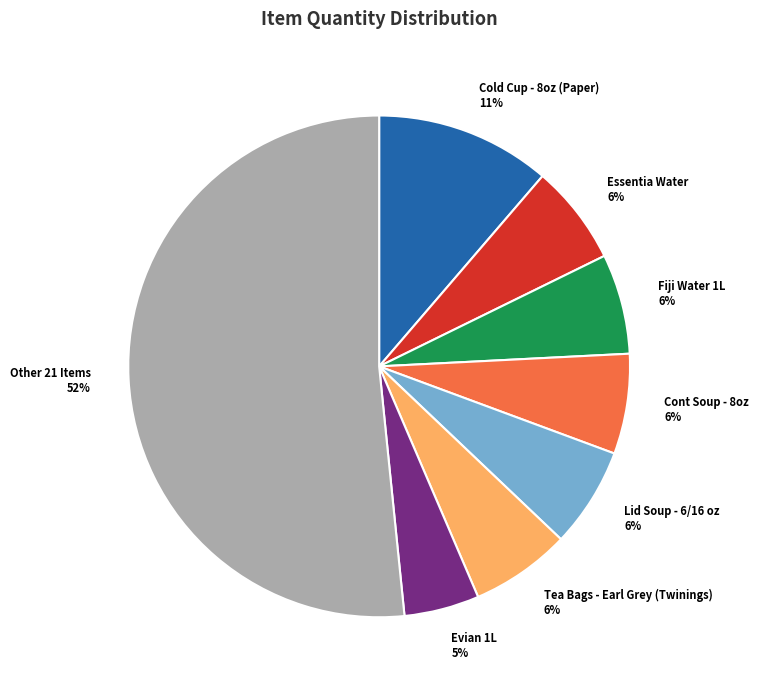

What is the largest slice in the pie chart?

Other 21 Items 52%